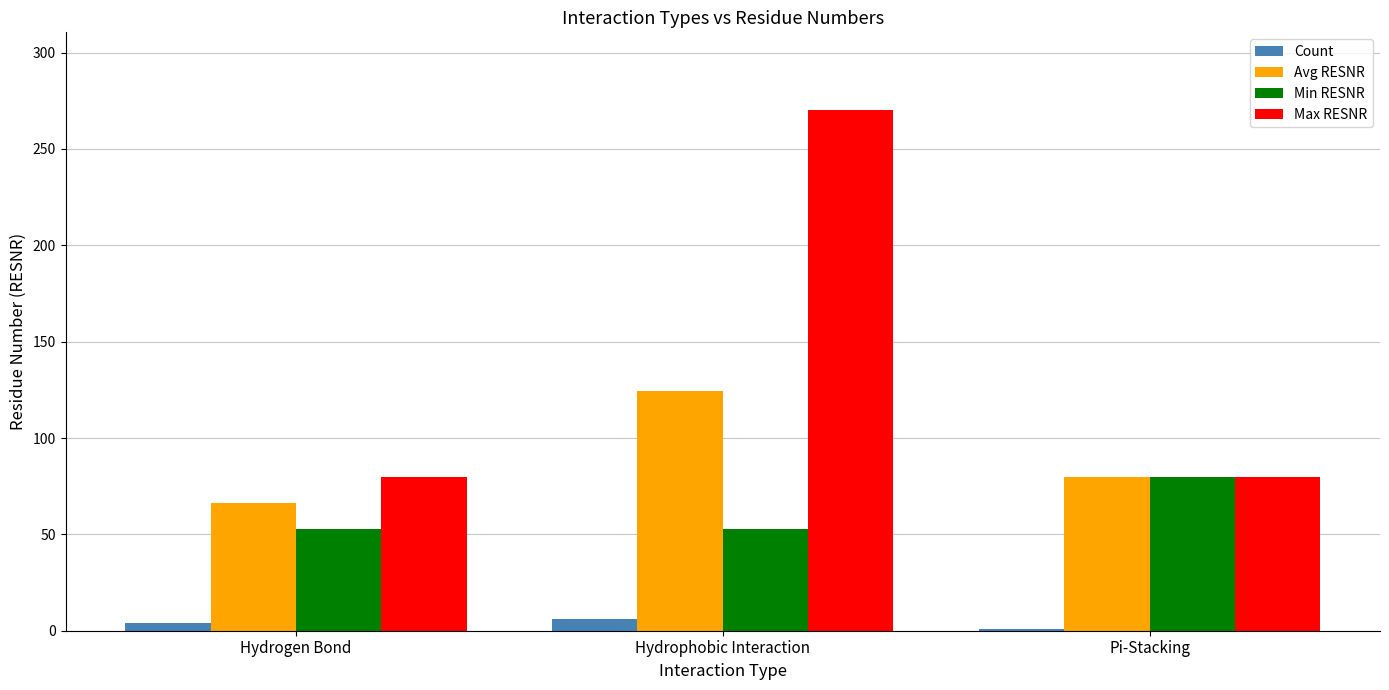

Rank the series by their average value, from lowest to highest.

Count, Min RESNR, Avg RESNR, Max RESNR